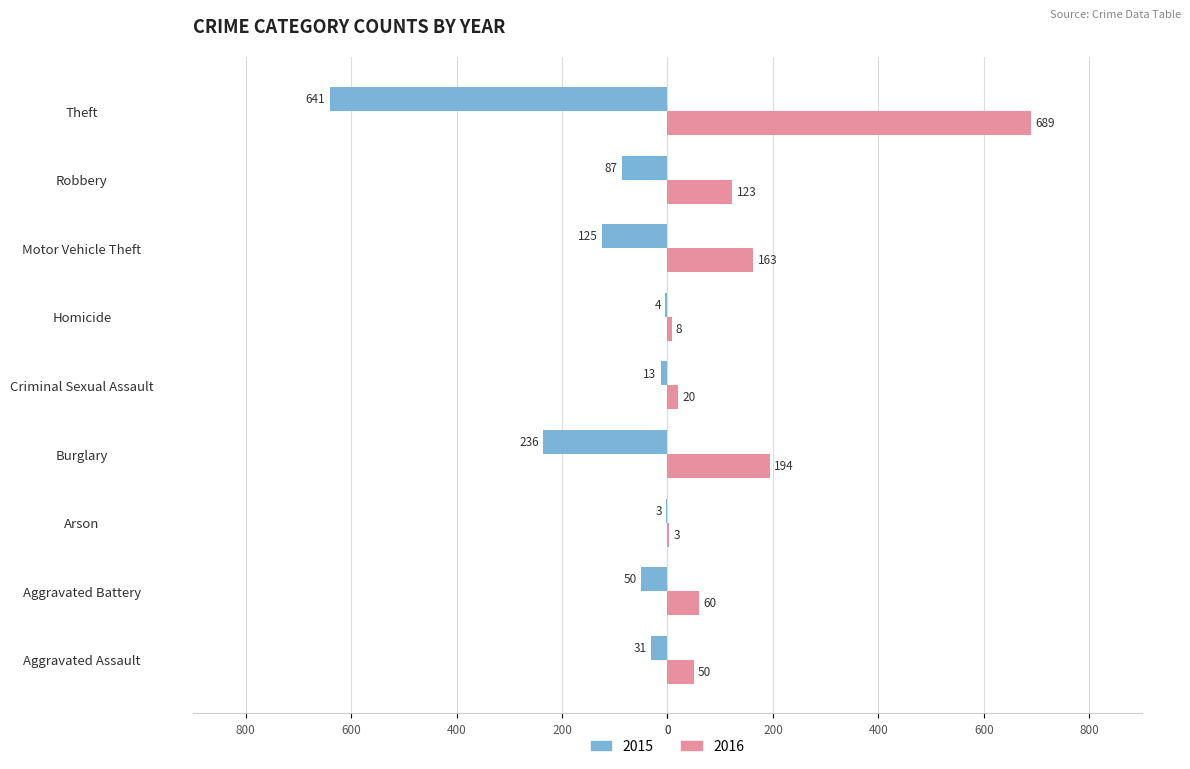

The 2015 series shows -641 at Theft. True or false?

True